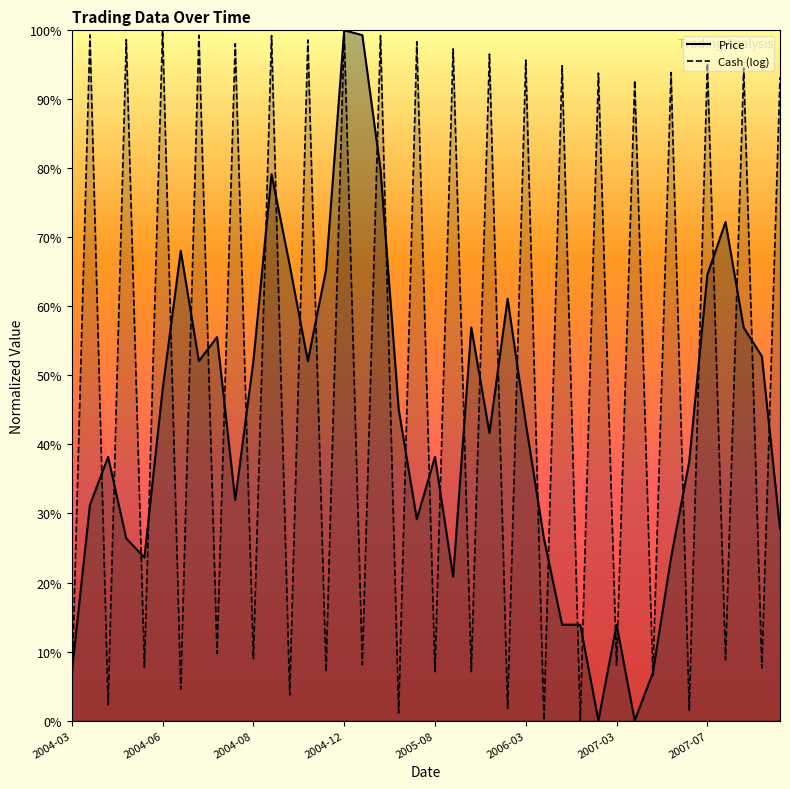

What is the label of the 40th point from the right?

2004-03